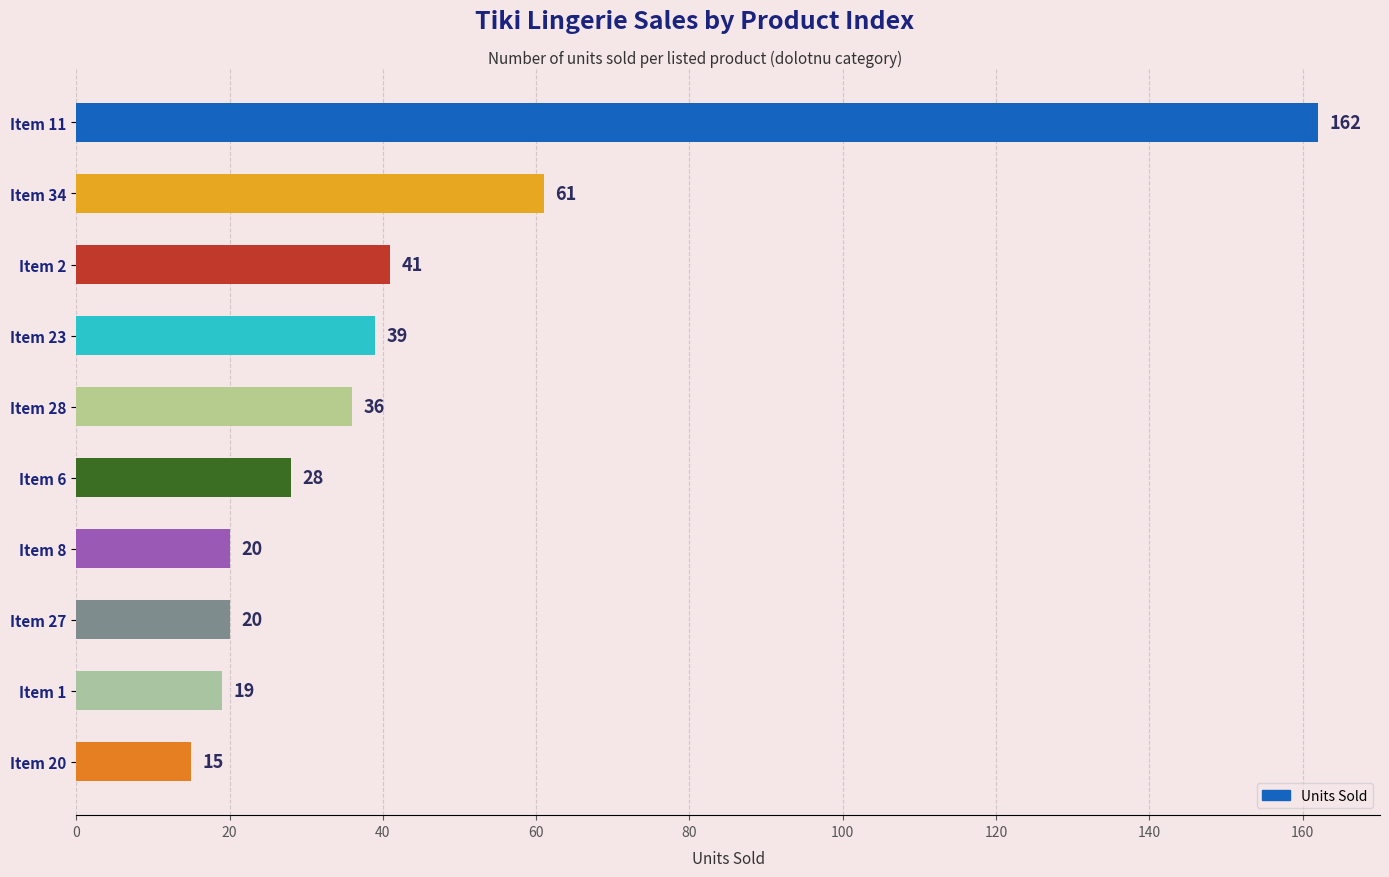

Does the chart contain stacked bars?

No